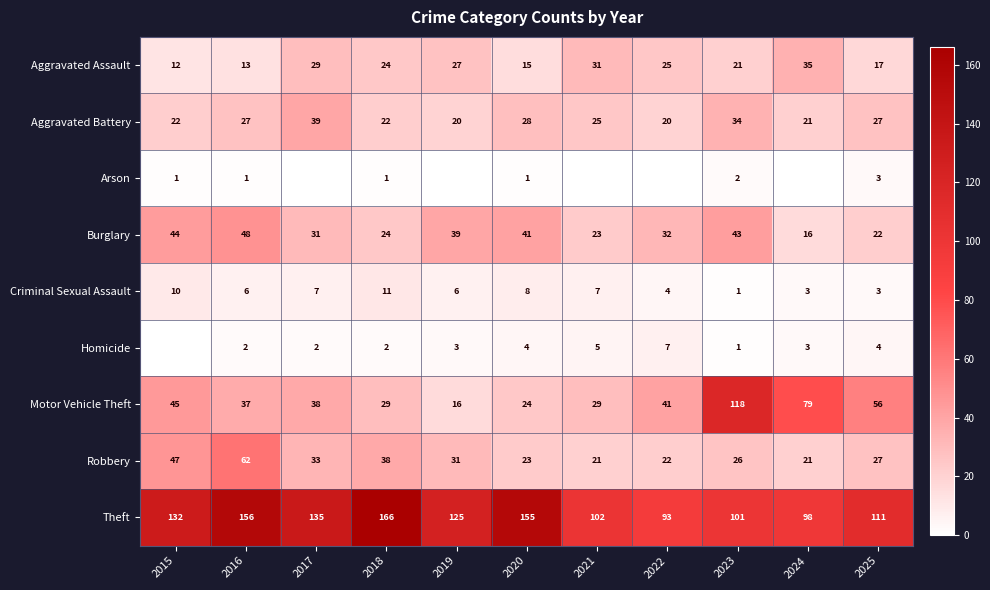

What is the difference between the maximum and minimum values in the Criminal Sexual Assault series?

10